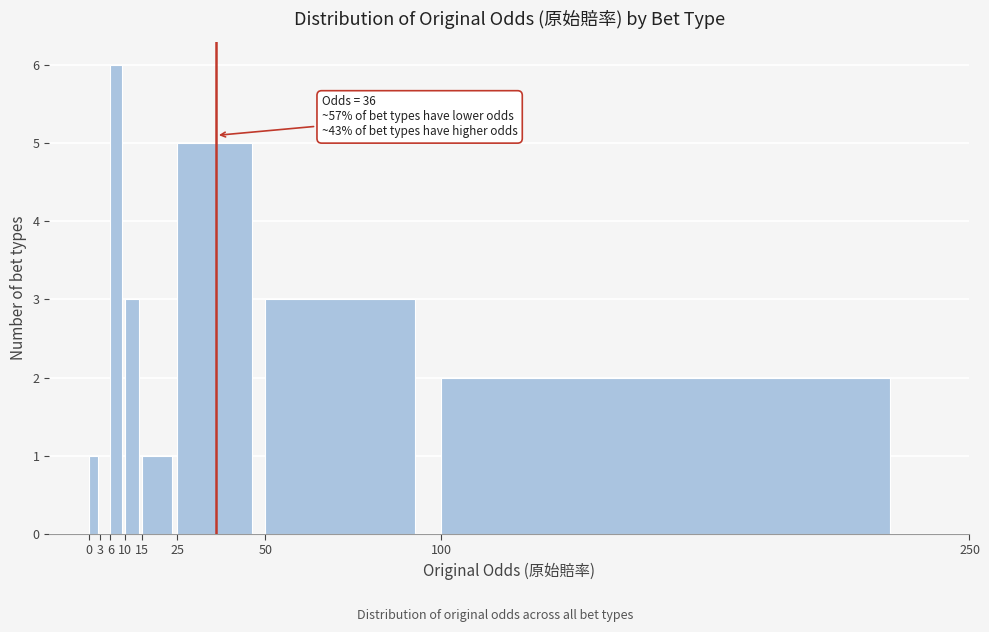

Which range on the x-axis has the tallest bar?

6 to 10